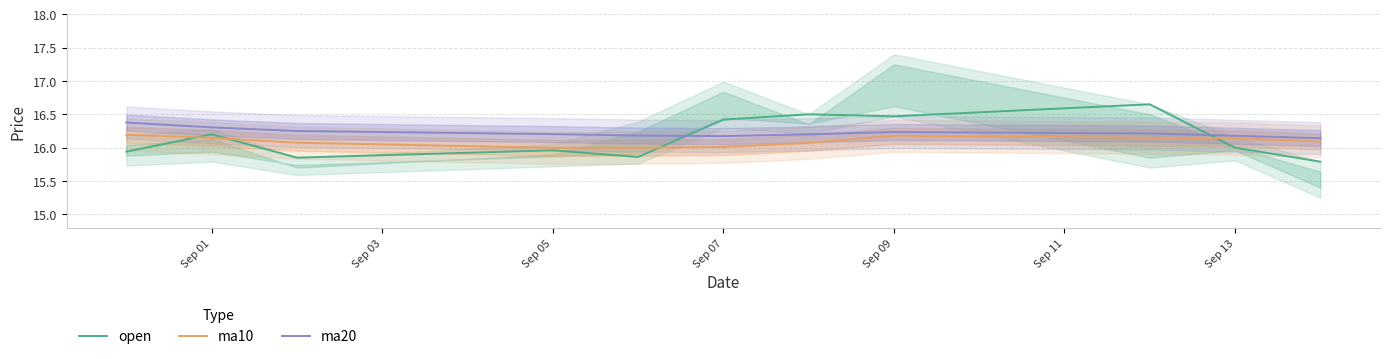

Which series has the largest total across all categories?

ma20